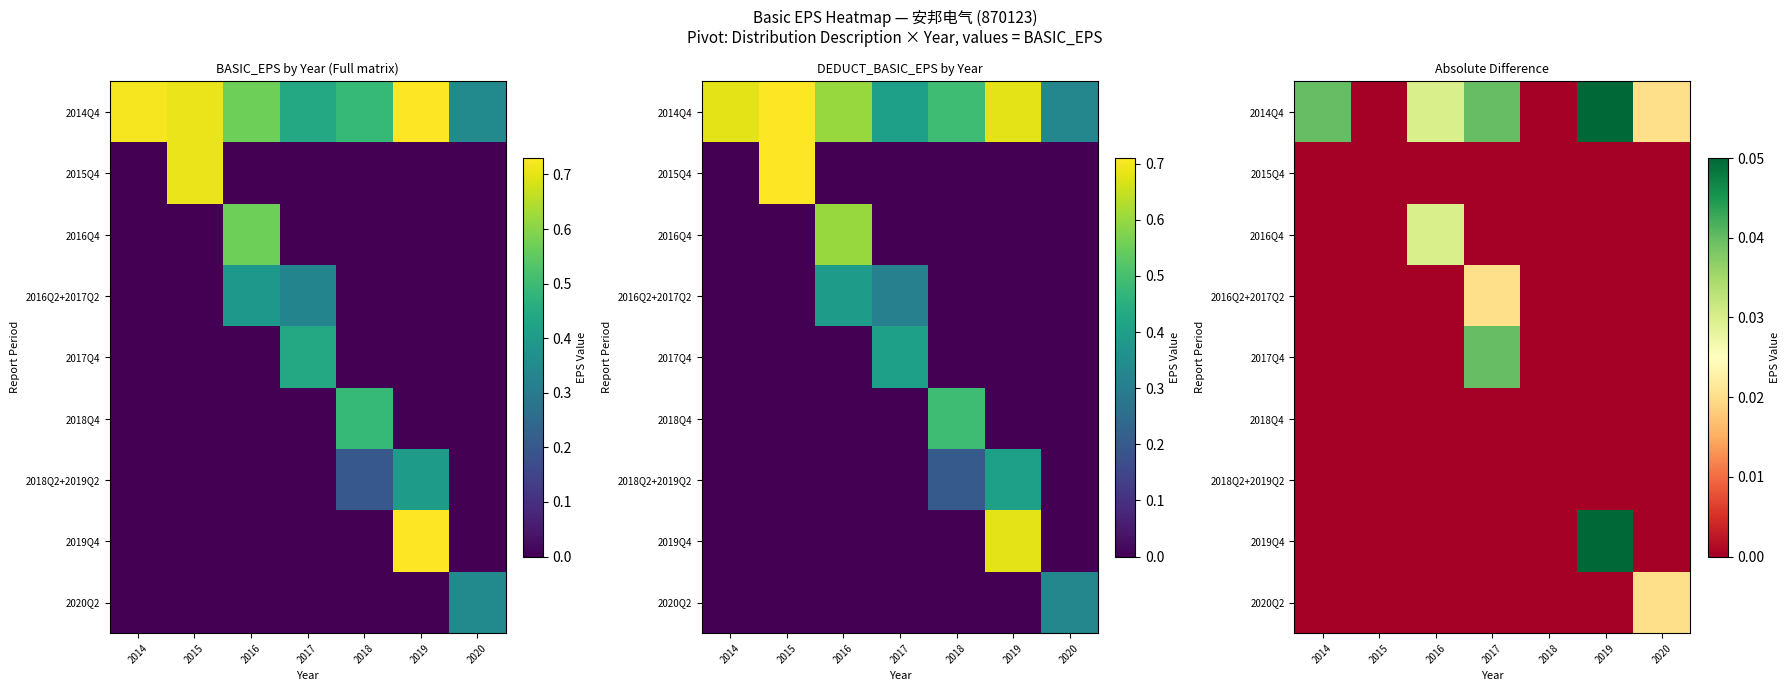

True or false: 2016Q2+2017Q2 has a value of 0.0 at 2015.

True